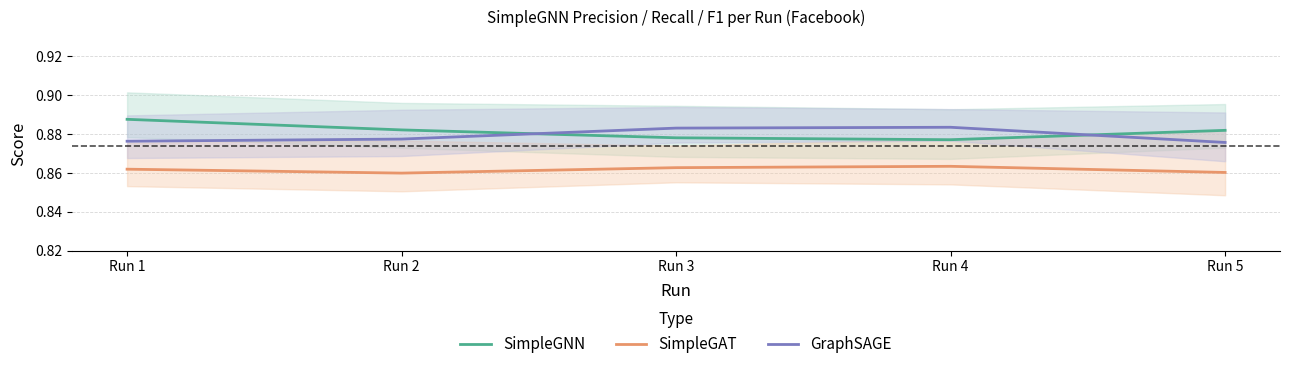

How many lines are shown in the chart?

3